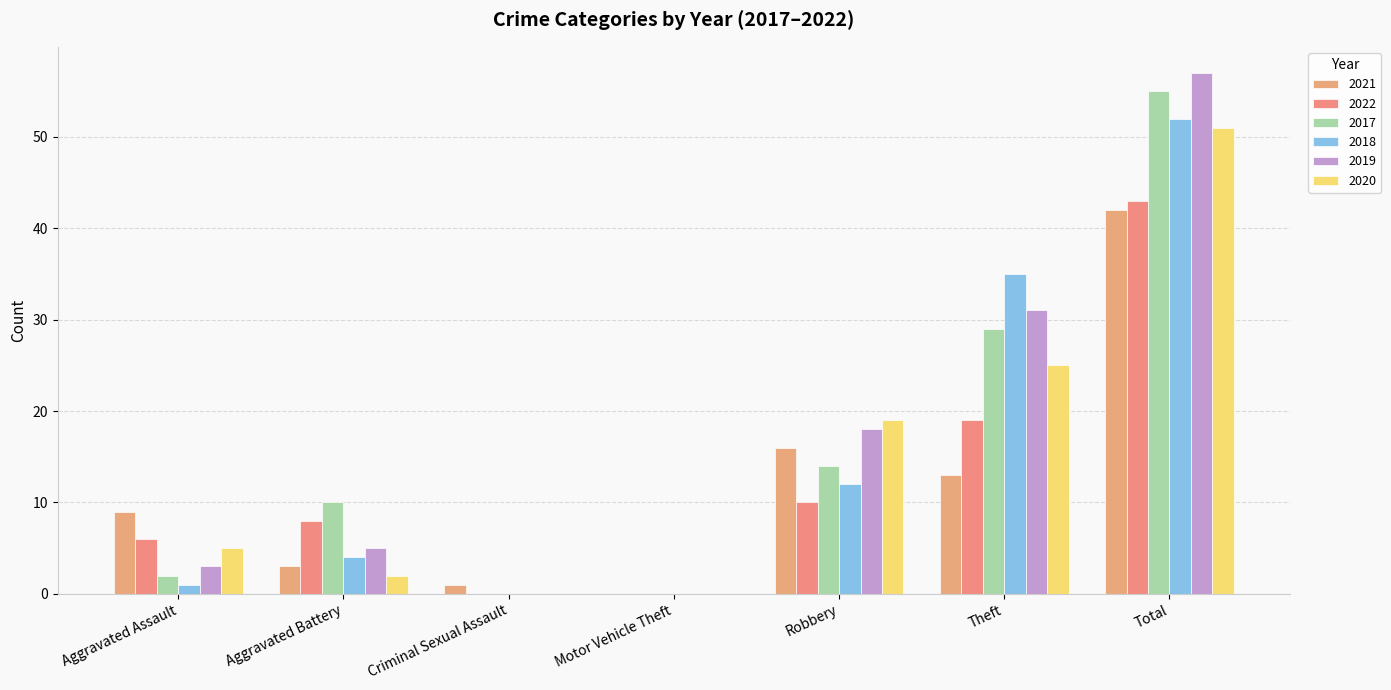

List the series in order of their peak value, lowest first.

2021, 2022, 2020, 2018, 2017, 2019